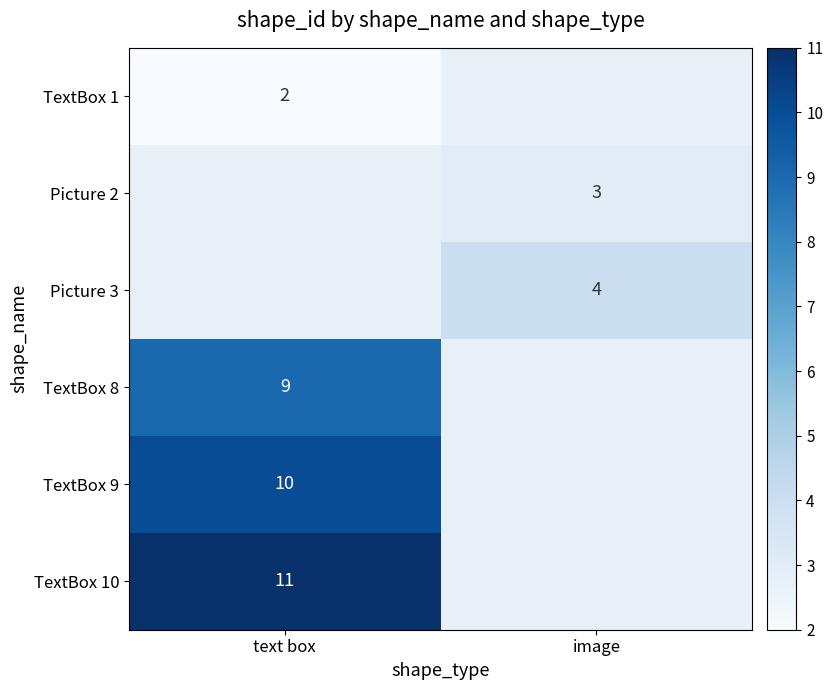

True or false: Picture 2 has a value of 5 at image.

False